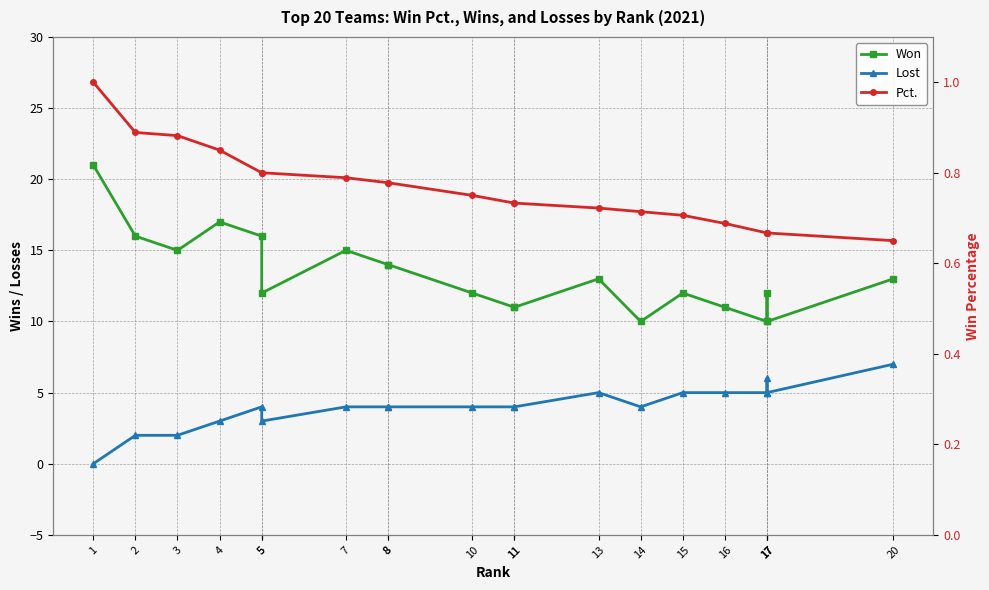

Rank the series by their maximum value, from lowest to highest.

Pct., Lost, Won